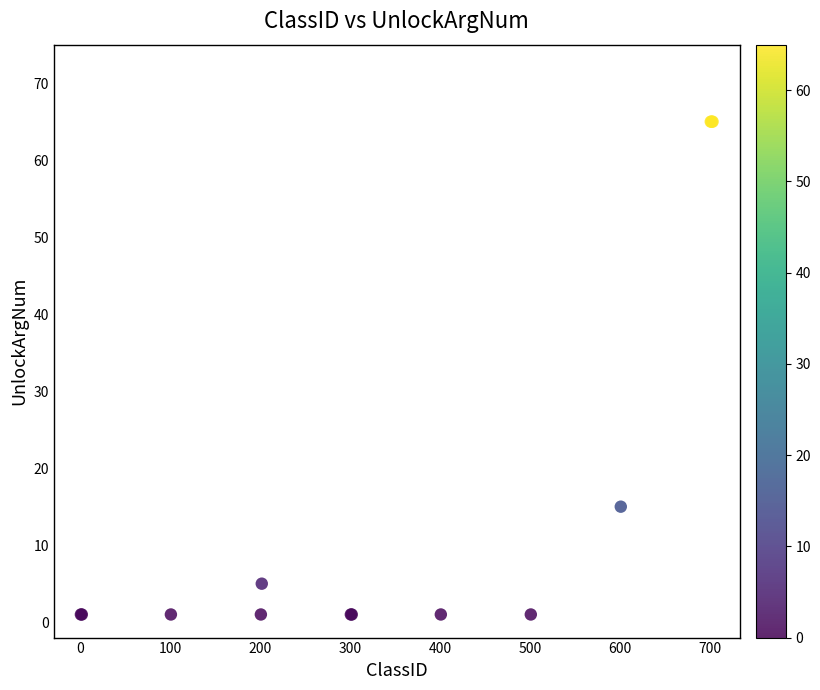

What Y value in the scatter plot is closest to 33?

15